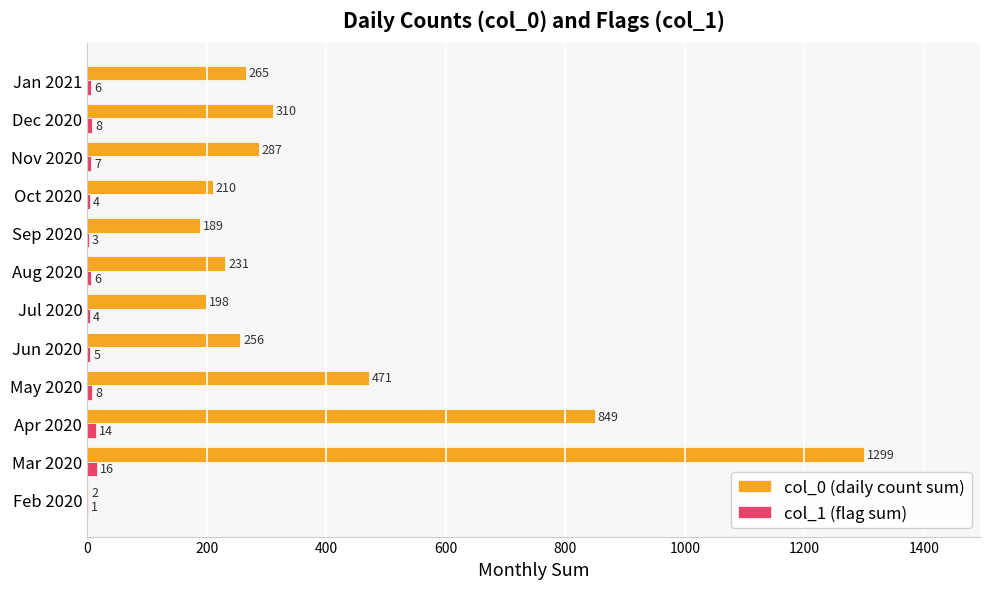

Which series changed the most between Sep 2020 and Dec 2020?

col_0 (daily count sum)